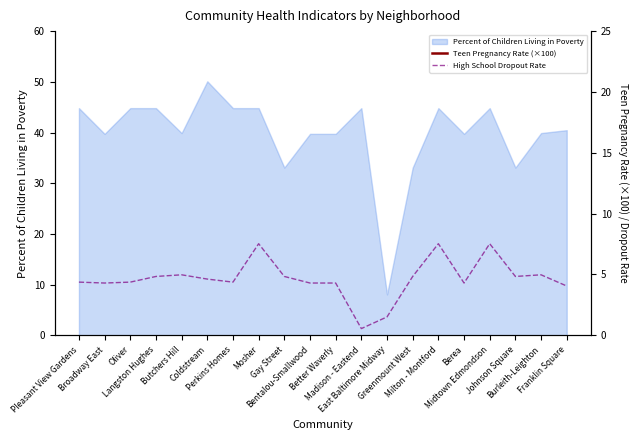

How many data points in Teen Pregnancy Rate (×100) are less than 55?

7